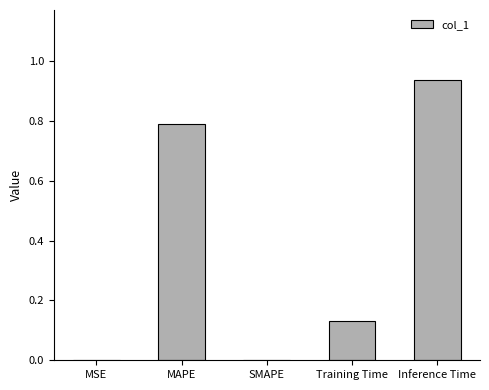

How many data points does each series have?

5